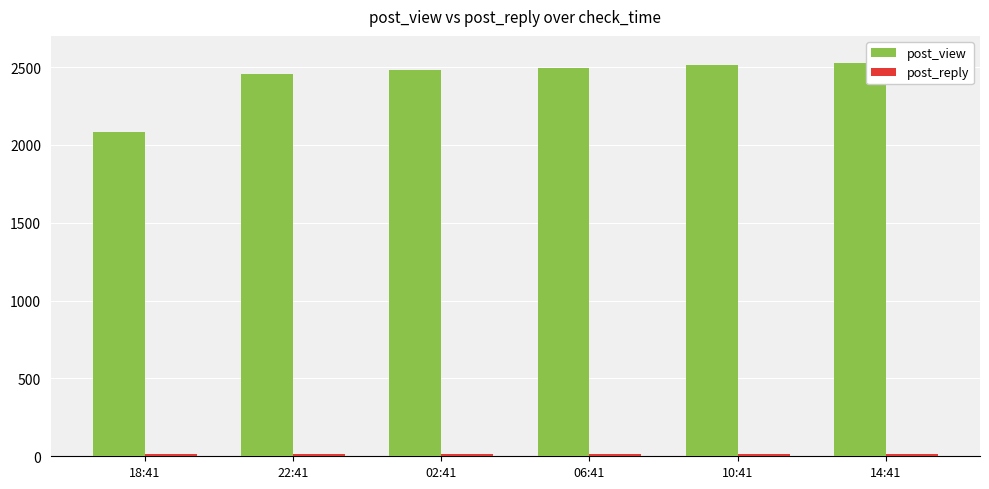

Count the number of categories in the chart.

6